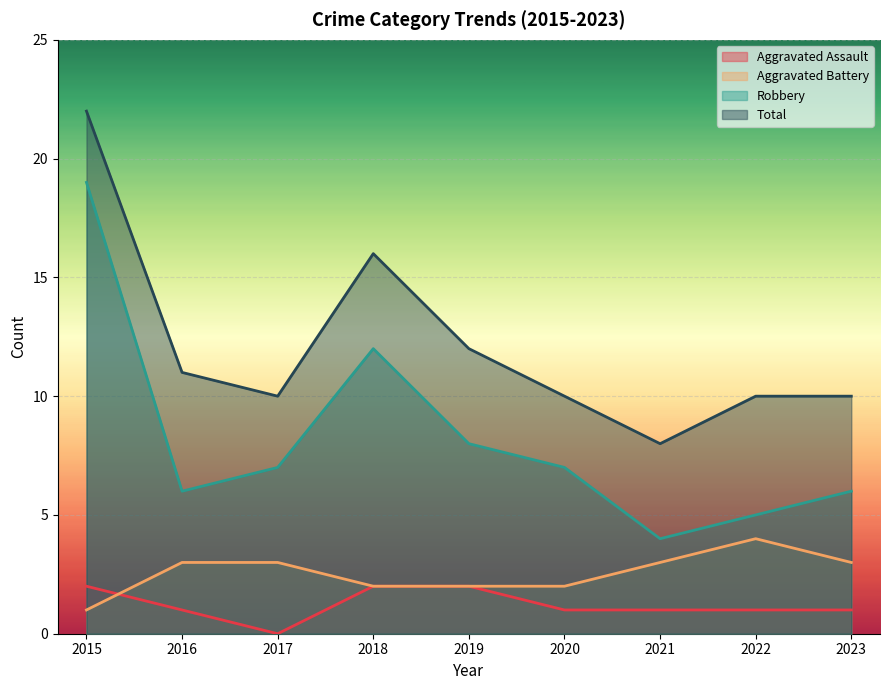

What is the sum of all Aggravated Assault values?

11